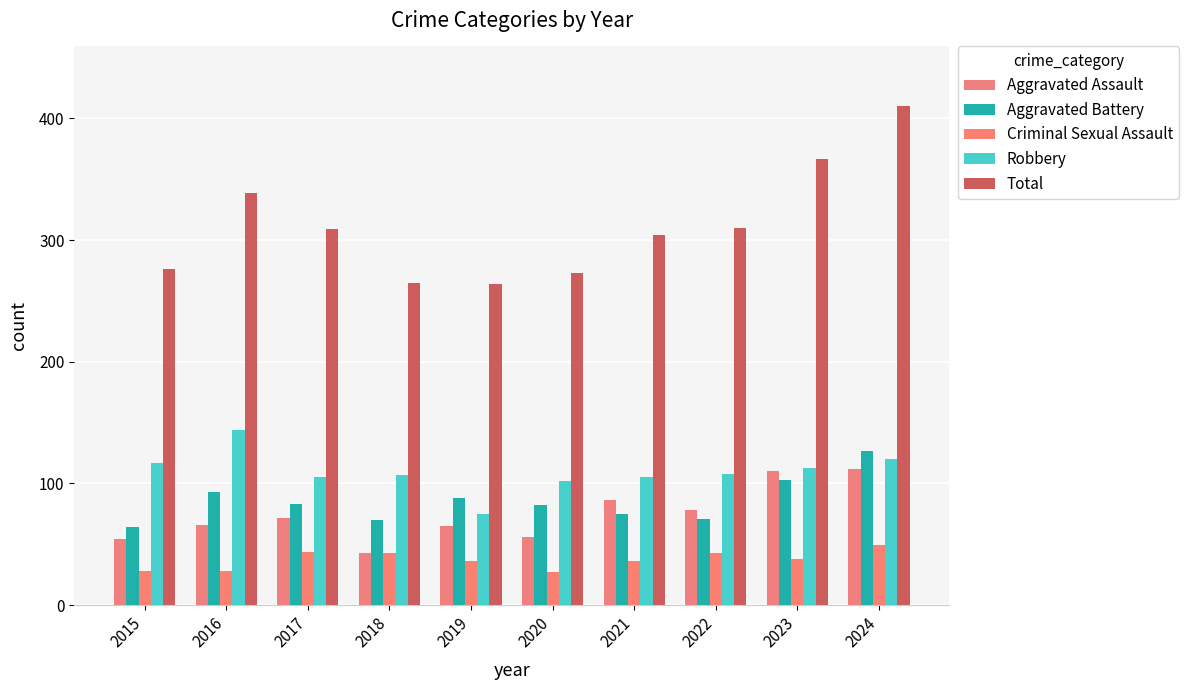

List the series in order of their peak value, lowest first.

Criminal Sexual Assault, Aggravated Assault, Aggravated Battery, Robbery, Total